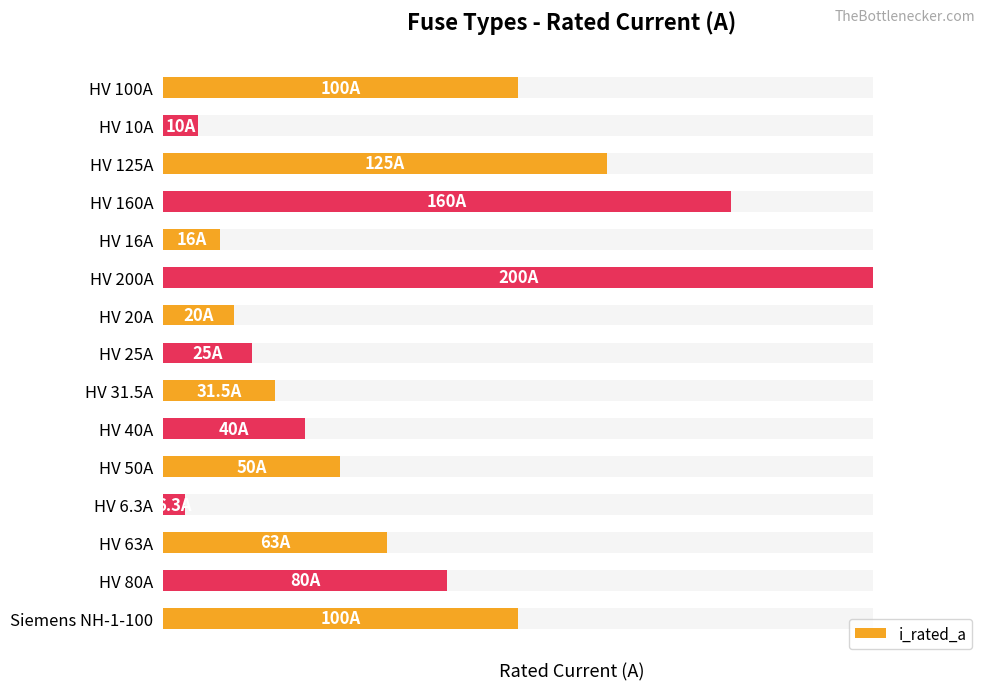

How many data points are less than 50?

7